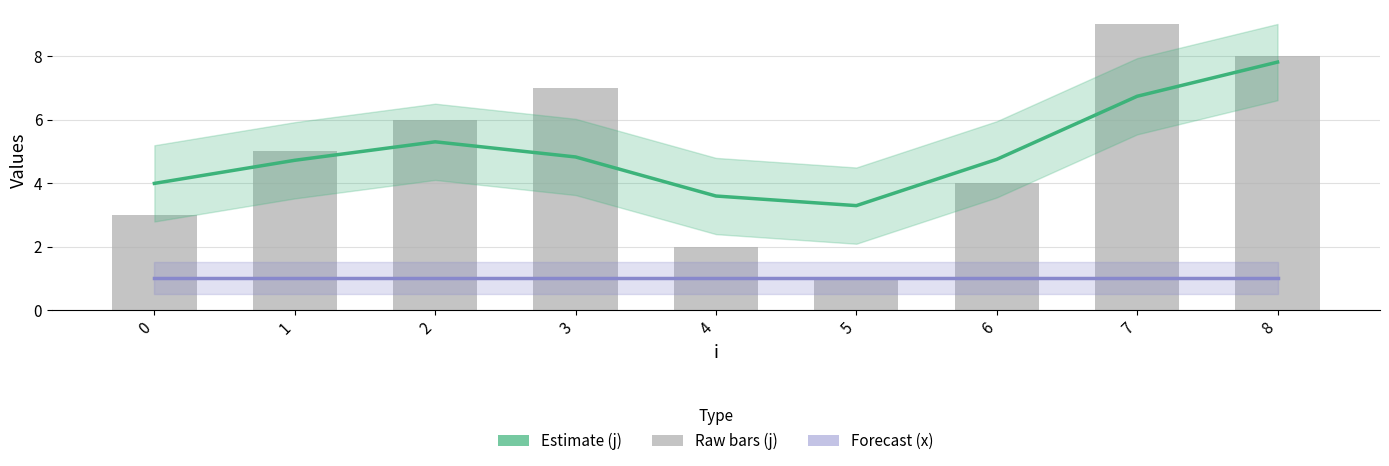

What is the difference between the maximum and second lowest values in the Estimate (j) series?

4.2